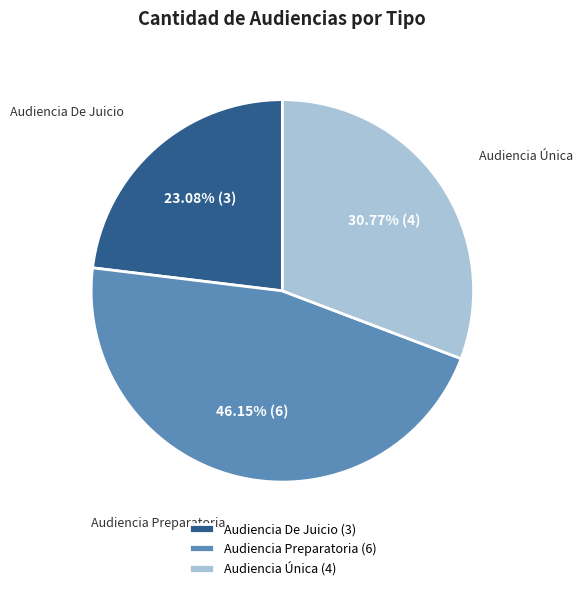

Is it true that Audiencia De Juicio is 23% of the pie?

True